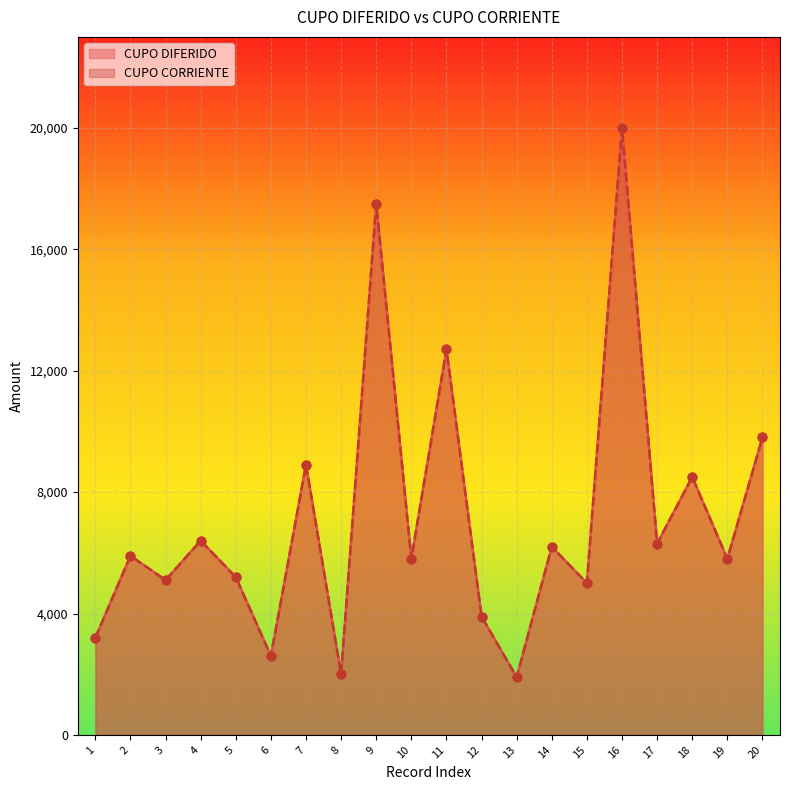

At how many categories does at least one series exceed 2886?

17